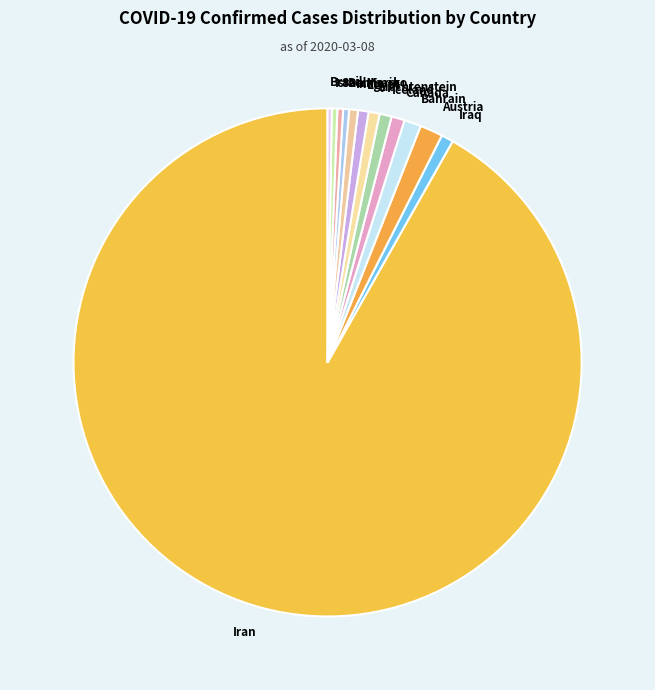

Is there any slice that represents more than half of the pie?

Yes